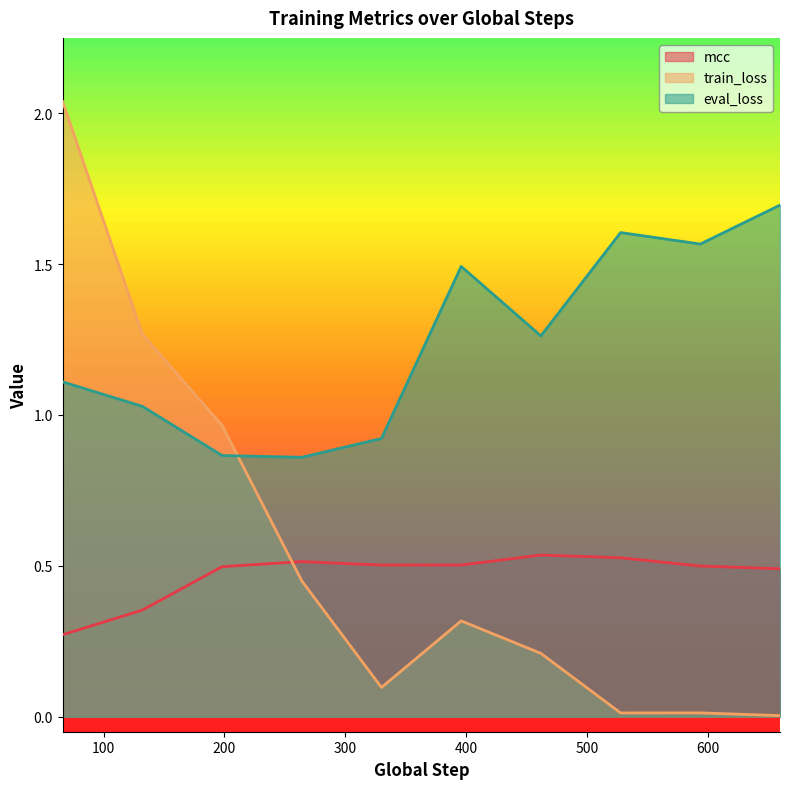

How many lines are shown in the chart?

3